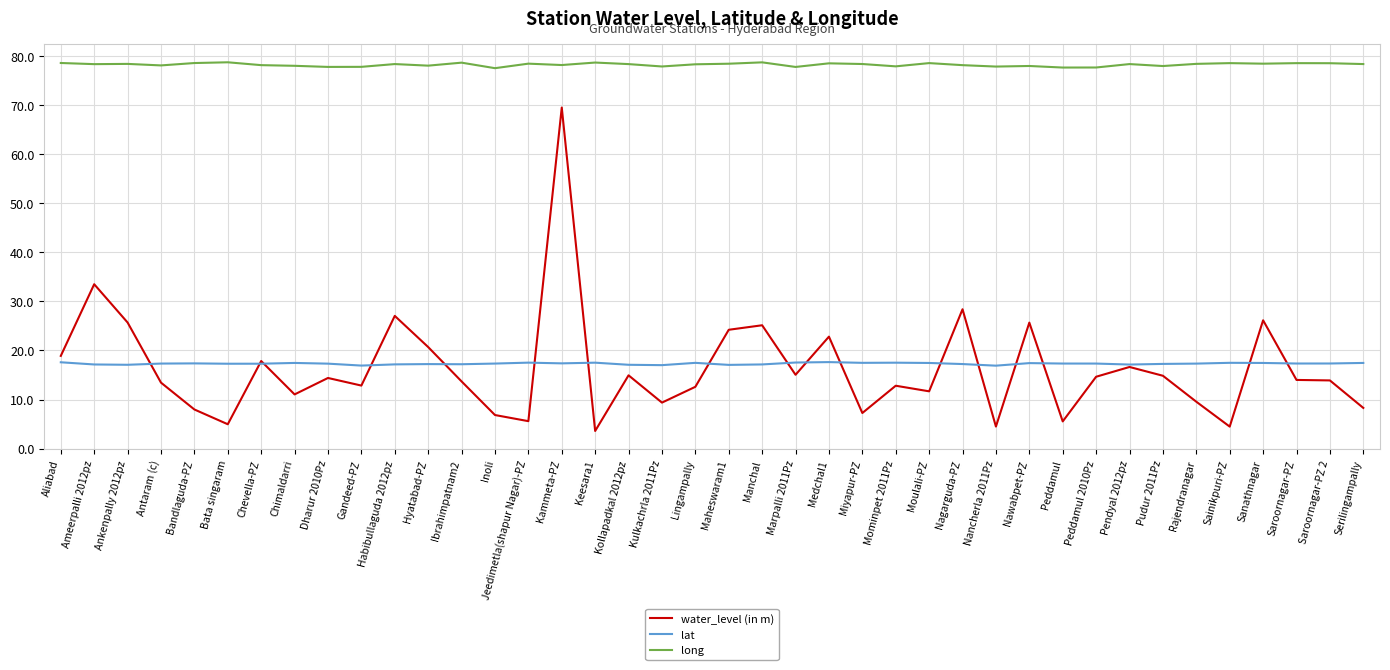

What is the approximate value of lat at Medchal1?

17.6